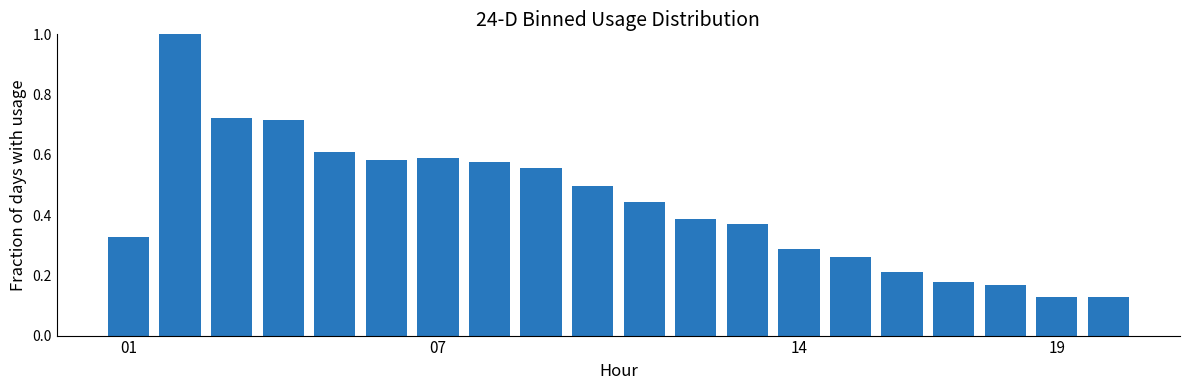

What is the greatest value displayed?

1.0